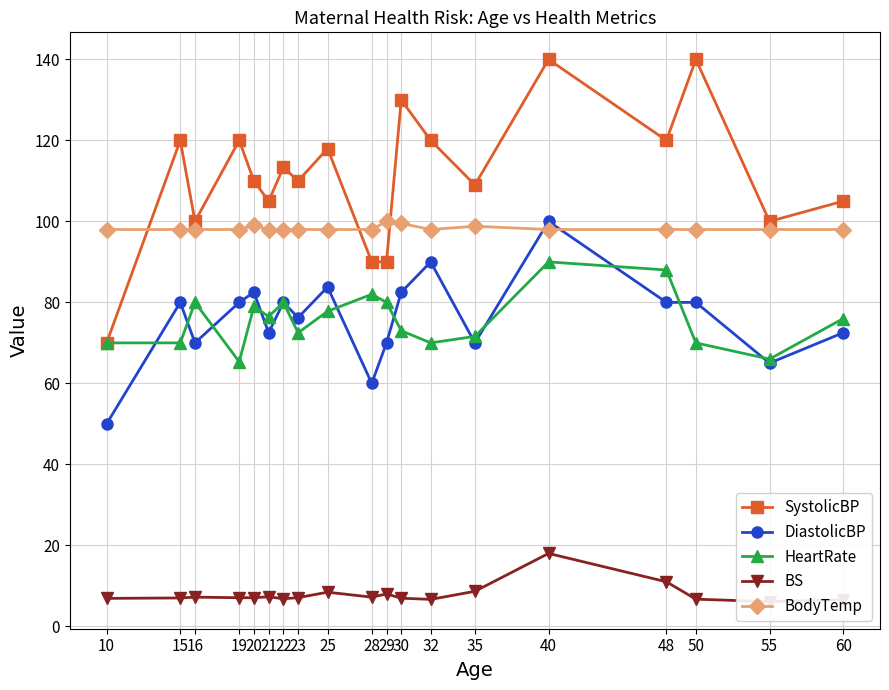

Between 22 and 25, which is larger?

25